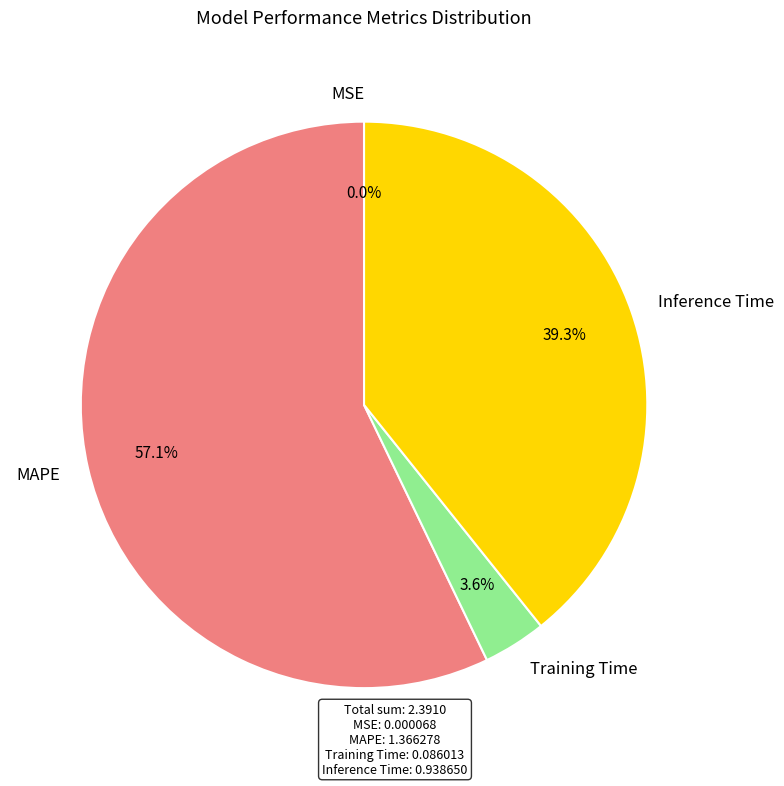

Combined, what portion of the pie is Inference Time and MAPE?

96.4%